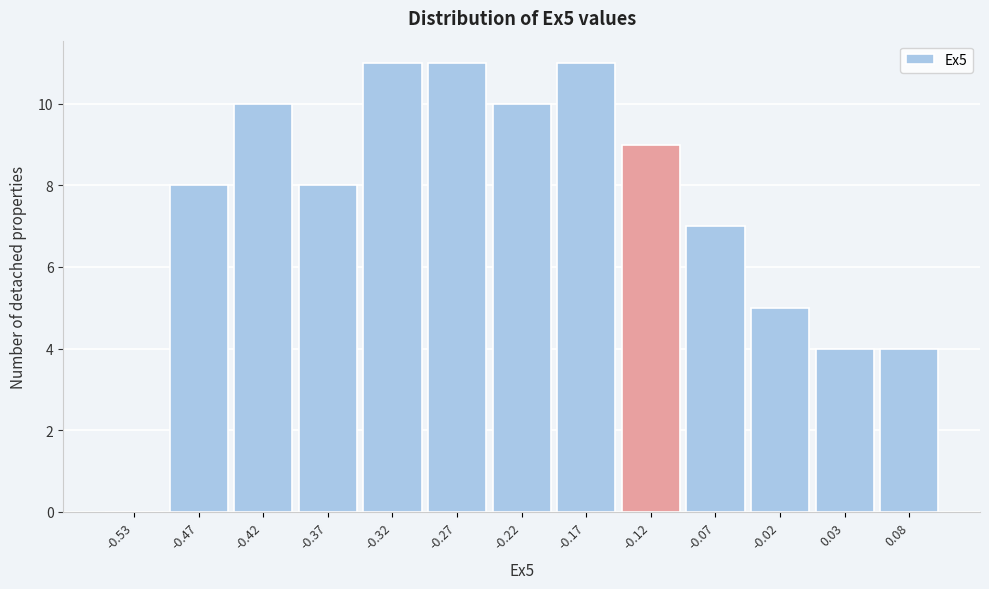

How tall is the bar that spans -0.25 to -0.20 on the x-axis? The values are not printed on the chart, so give them approximately, as read against the axis.

10